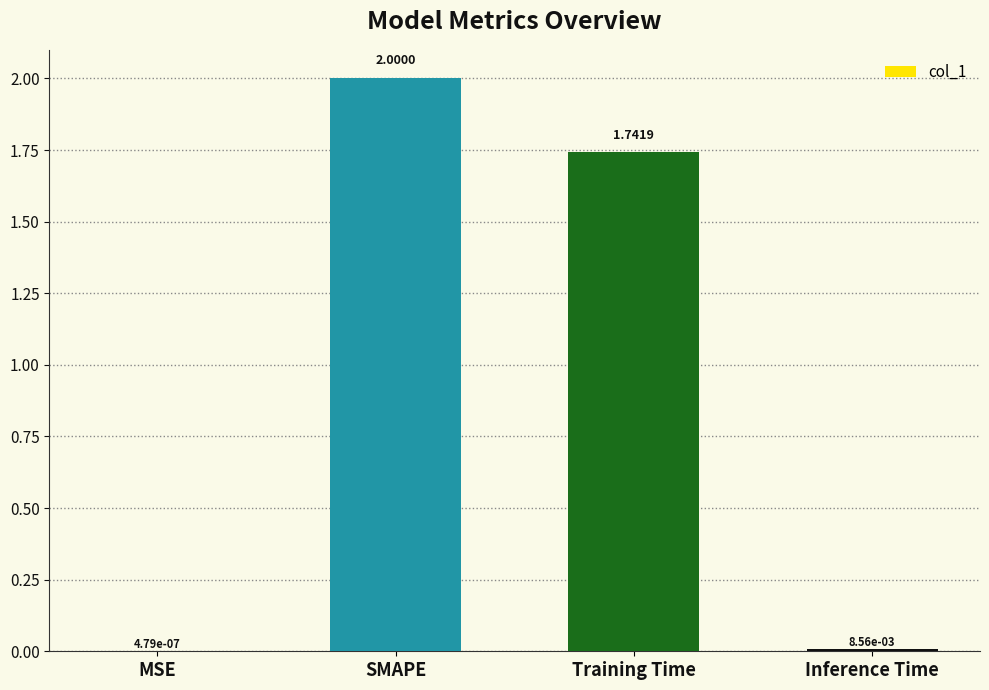

What is the ratio of the value at SMAPE to the value at Training Time?

1.1